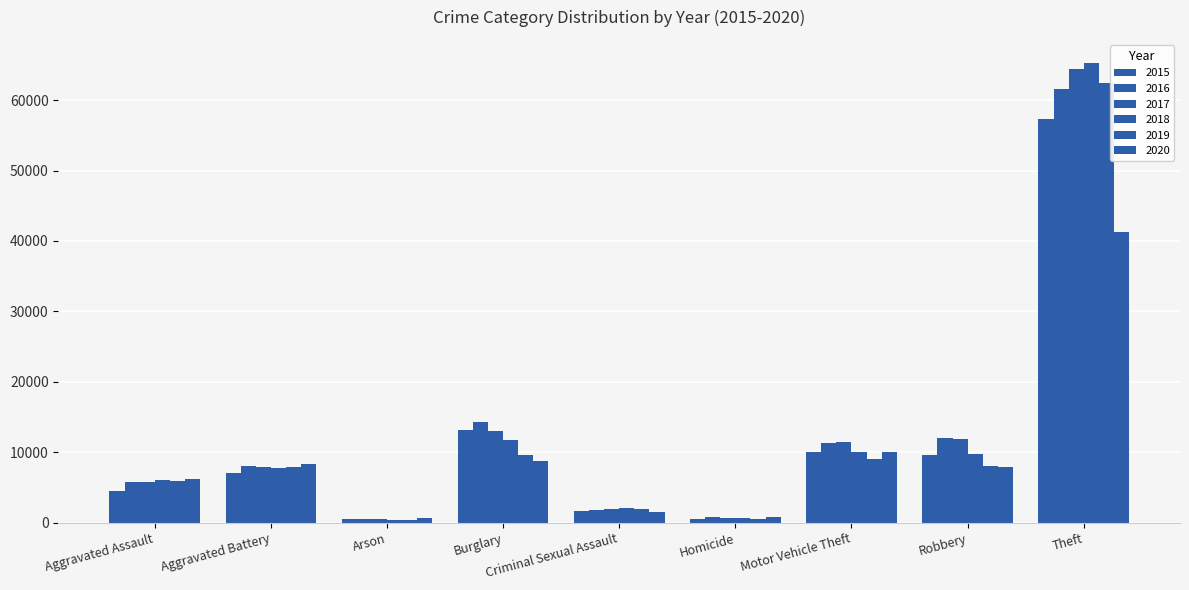

Count the number of categories in the chart.

9